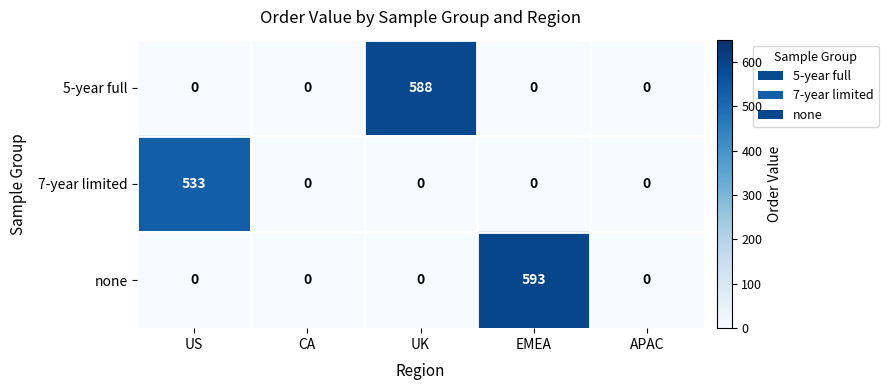

Which label corresponds to the largest value in the chart?

EMEA